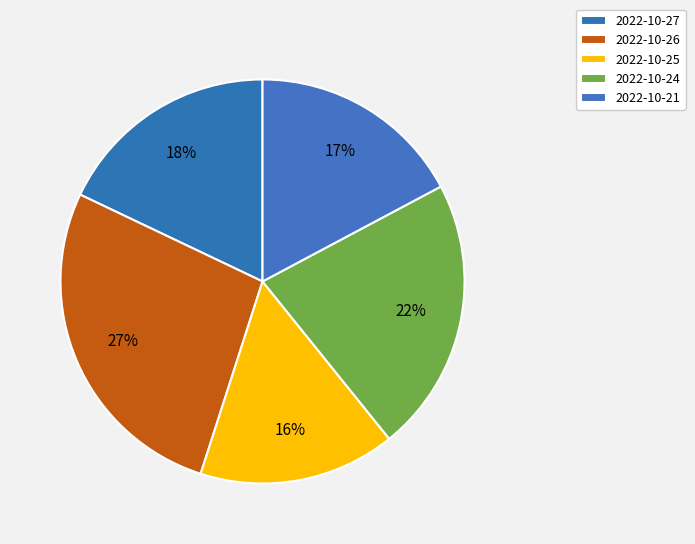

To the nearest percent, what percentage of the pie is 2022-10-26?

27%